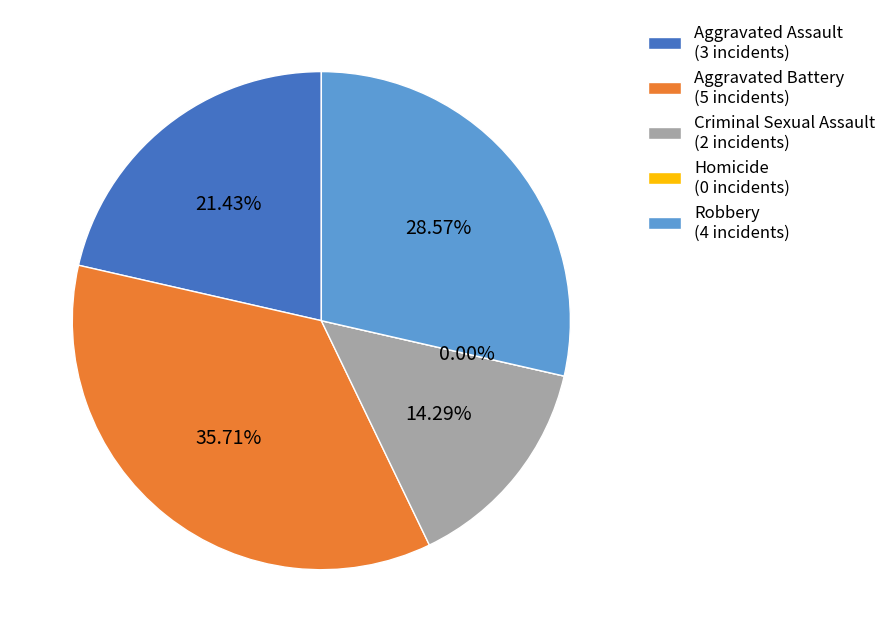

What is the smallest slice in the pie chart?

Homicide